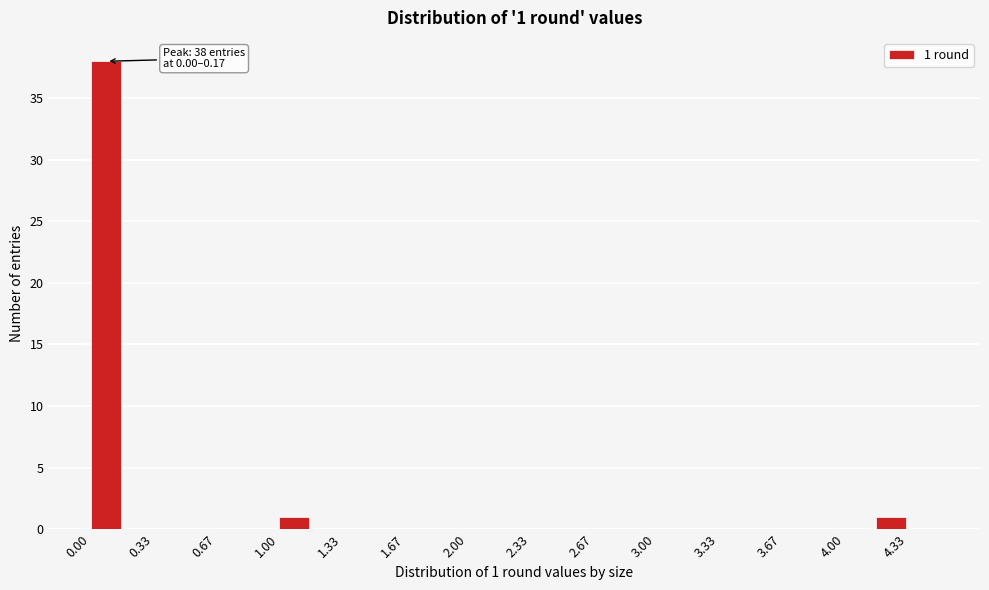

Read against the x-axis, roughly where is the centre of the tallest bar?

0.10